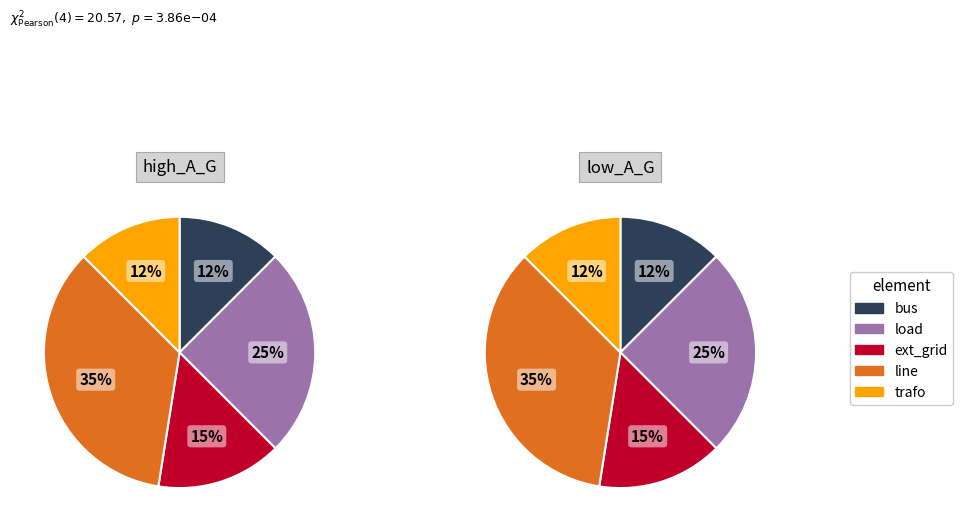

To the nearest percent, what portion does line represent?

35%